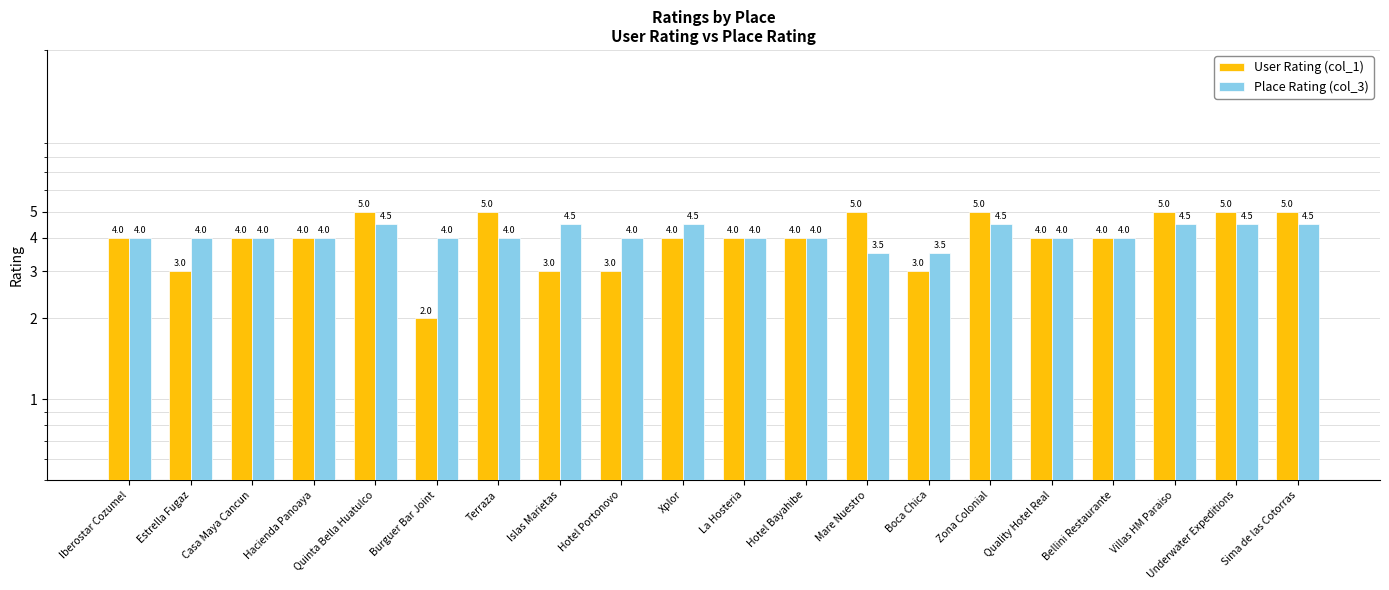

What is the label of the 16th bar from the right?

Quinta Bella Huatulco